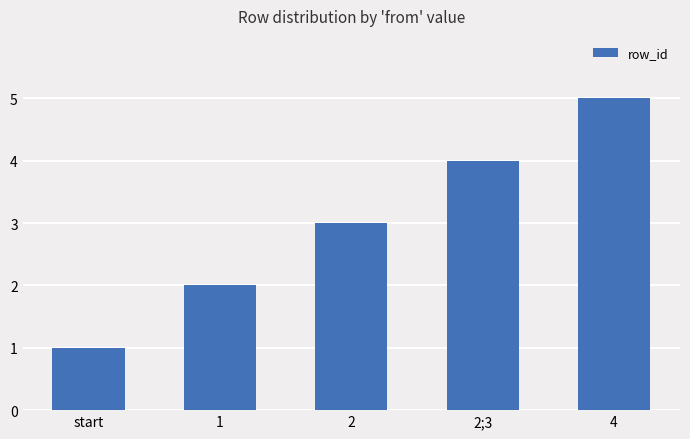

How many bars are there in total?

5